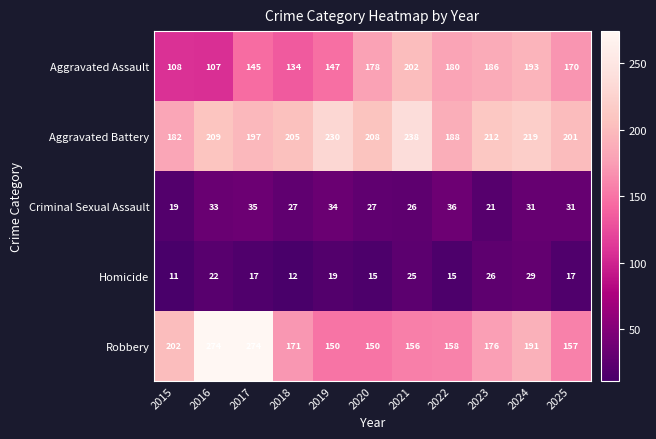

Which series has the largest range (max minus min)?

Robbery